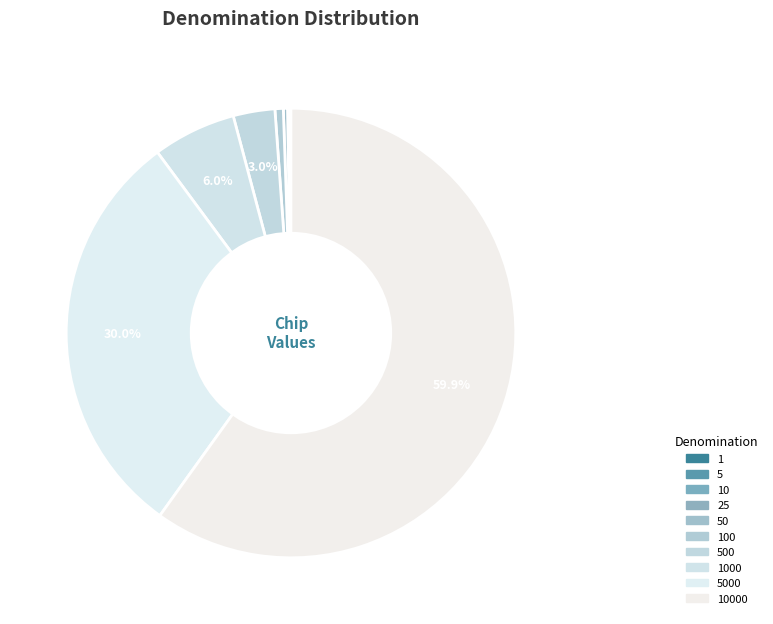

What is the largest slice in the pie chart?

10000